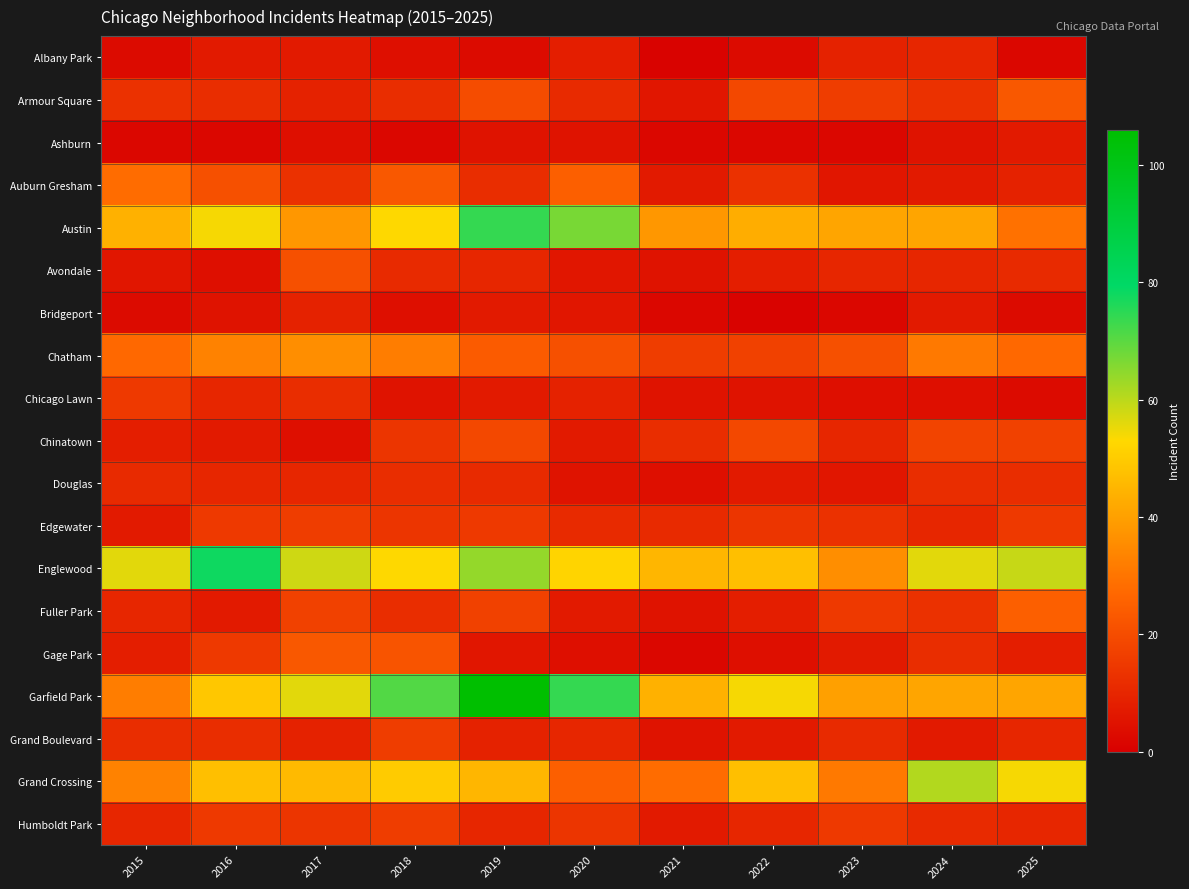

Reading left to right, transcribe all the data shown in this chart.

Albany Park: 2015=3	2016=7	2017=7	2018=4	2019=3	2020=8	2021=1	2022=3	2023=9	2024=10	2025=2
Armour Square: 2015=13	2016=12	2017=9	2018=12	2019=20	2020=11	2021=6	2022=19	2023=16	2024=13	2025=23
Ashburn: 2015=2	2016=2	2017=4	2018=2	2019=5	2020=5	2021=2	2022=2	2023=2	2024=5	2025=7
Auburn Gresham: 2015=28	2016=21	2017=13	2018=23	2019=12	2020=25	2021=7	2022=13	2023=6	2024=7	2025=9
Austin: 2015=44	2016=54	2017=38	2018=53	2019=74	2020=67	2021=38	2022=43	2023=41	2024=41	2025=29
Avondale: 2015=6	2016=4	2017=21	2018=11	2019=10	2020=6	2021=5	2022=8	2023=10	2024=10	2025=11
Bridgeport: 2015=3	2016=5	2017=9	2018=4	2019=7	2020=6	2021=2	2022=1	2023=2	2024=7	2025=3
Chatham: 2015=27	2016=33	2017=36	2018=32	2019=24	2020=21	2021=16	2022=17	2023=21	2024=31	2025=27
Chicago Lawn: 2015=15	2016=10	2017=12	2018=5	2019=7	2020=9	2021=5	2022=5	2023=4	2024=4	2025=3
Chinatown: 2015=8	2016=7	2017=4	2018=14	2019=19	2020=7	2021=12	2022=19	2023=10	2024=18	2025=17
Douglas: 2015=11	2016=10	2017=10	2018=12	2019=11	2020=5	2021=4	2022=7	2023=6	2024=12	2025=12
Edgewater: 2015=7	2016=15	2017=16	2018=14	2019=15	2020=11	2021=11	2022=14	2023=13	2024=10	2025=15
Englewood: 2015=56	2016=78	2017=58	2018=53	2019=64	2020=52	2021=45	2022=47	2023=36	2024=56	2025=59
Fuller Park: 2015=10	2016=7	2017=17	2018=12	2019=17	2020=7	2021=5	2022=8	2023=15	2024=13	2025=25
Gage Park: 2015=8	2016=15	2017=23	2018=22	2019=6	2020=4	2021=2	2022=4	2023=7	2024=12	2025=8
Garfield Park: 2015=32	2016=49	2017=56	2018=71	2019=106	2020=74	2021=44	2022=54	2023=40	2024=41	2025=41
Grand Boulevard: 2015=12	2016=12	2017=9	2018=16	2019=9	2020=10	2021=5	2022=7	2023=11	2024=7	2025=10
Grand Crossing: 2015=33	2016=47	2017=46	2018=50	2019=45	2020=25	2021=28	2022=47	2023=31	2024=61	2025=54
Humboldt Park: 2015=10	2016=15	2017=14	2018=16	2019=10	2020=14	2021=7	2022=10	2023=15	2024=11	2025=10